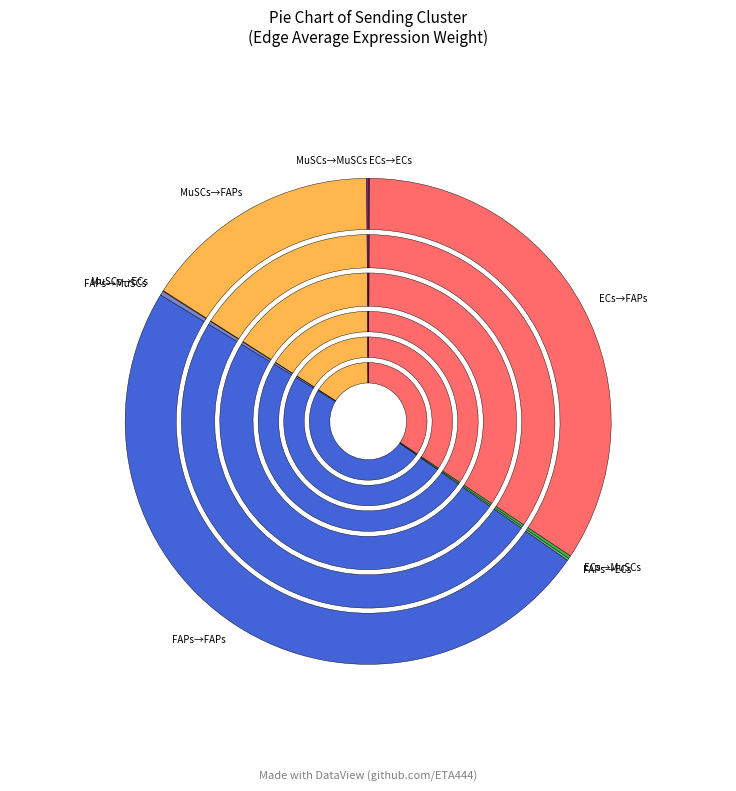

Rank the series by their average value, from lowest to highest.

MuSCs, ECs, FAPs